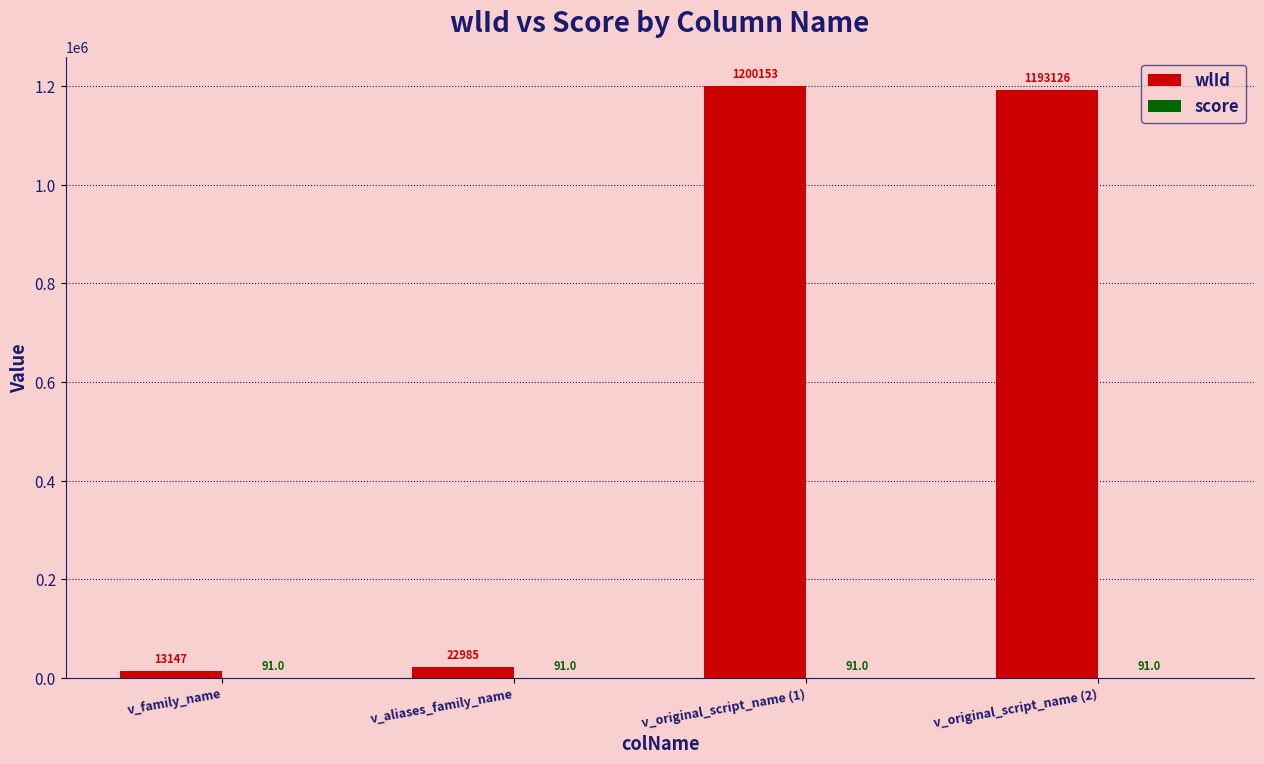

What is the approximate value of wlId at v_original_script_name (1)?

1200153